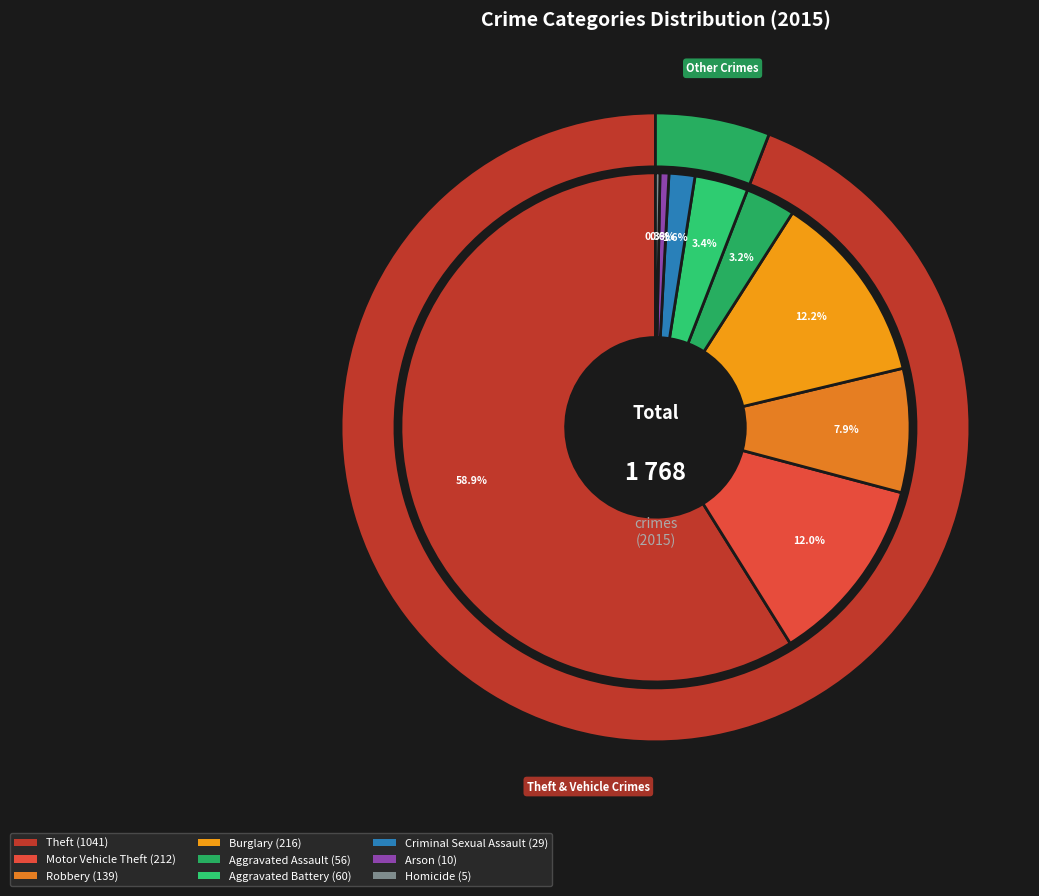

What is the change in value from Burglary to Arson?

-206